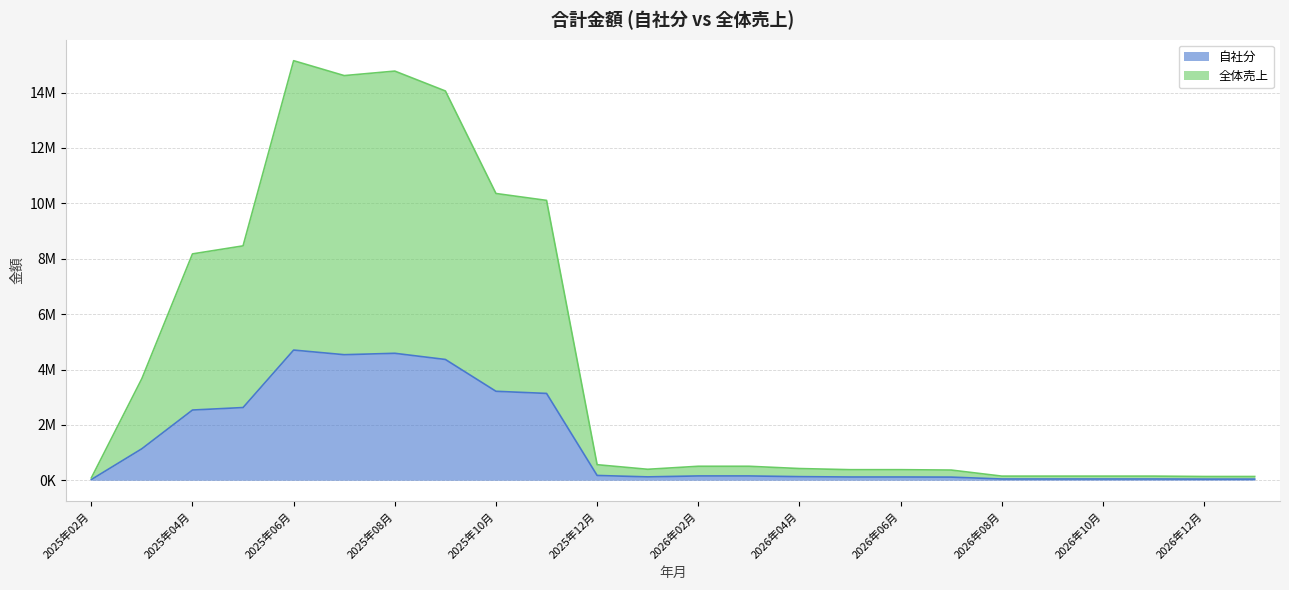

How many values in the 自社分 series are below 157092?

12